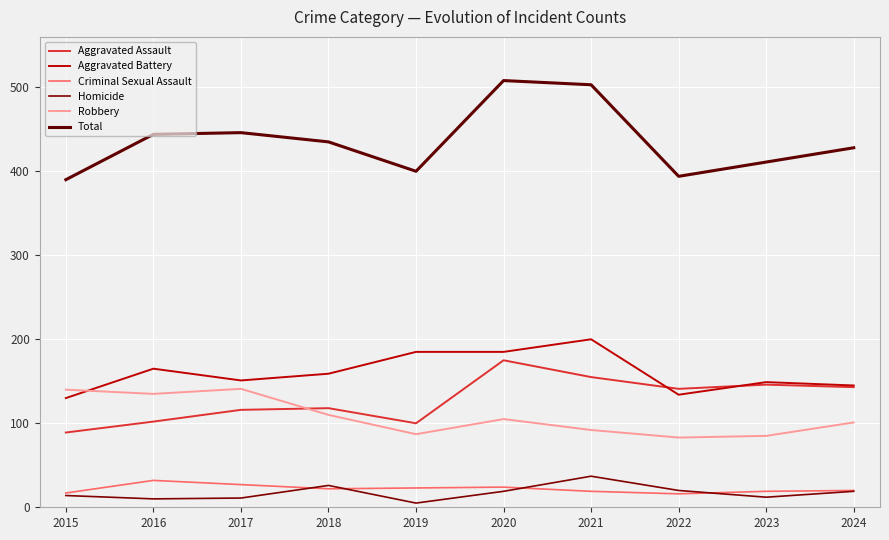

After their last crossing, which series has the higher values: Robbery or Aggravated Assault?

Aggravated Assault